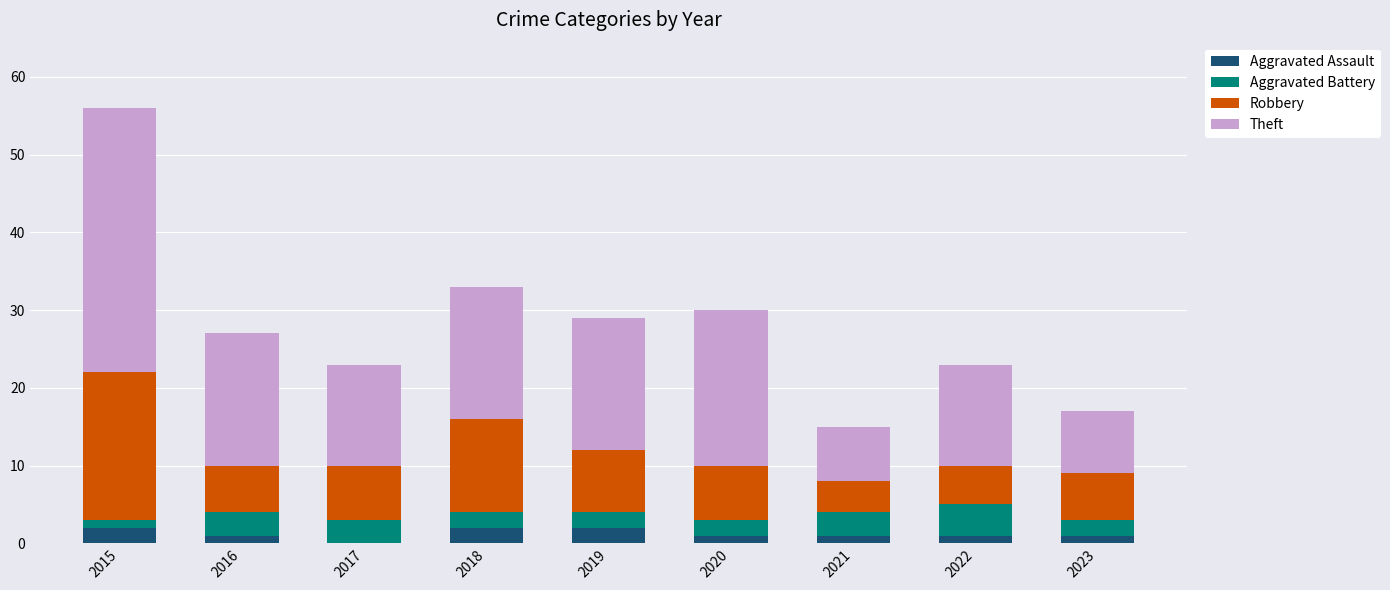

At which category is the sum across all series the highest?

2015